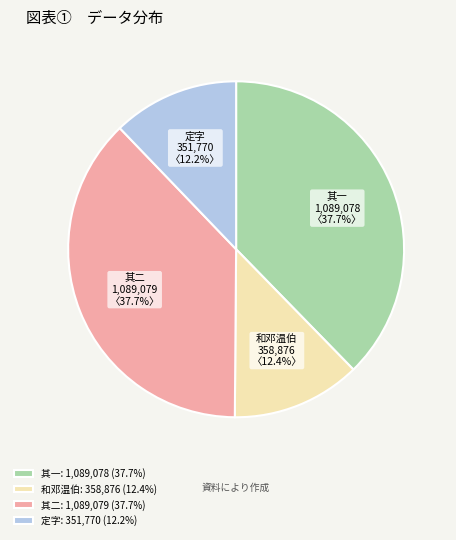

Count the number of slices in the pie.

4